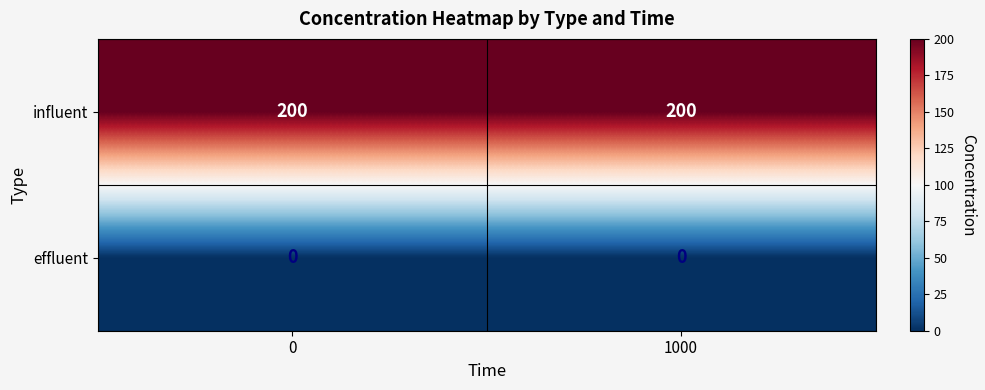

Rank the series by their average value, from lowest to highest.

effluent, influent